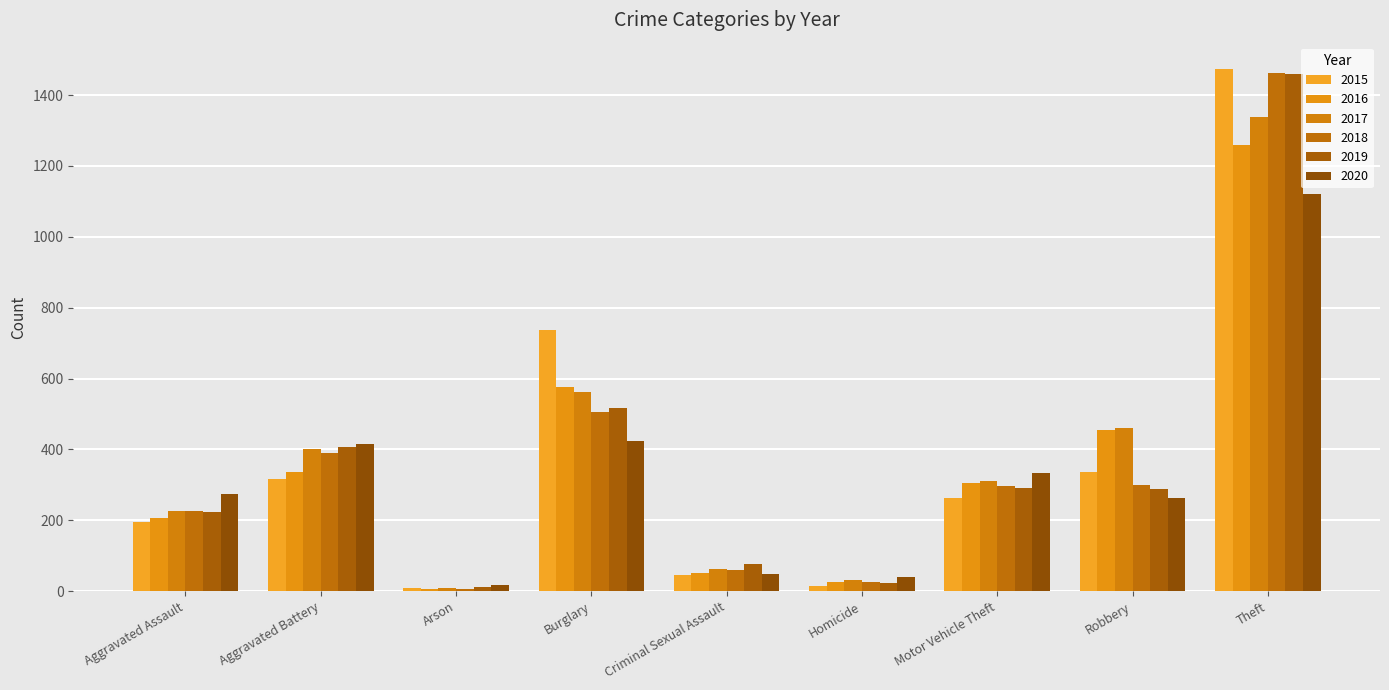

At which label does 2016 reach its minimum?

Arson